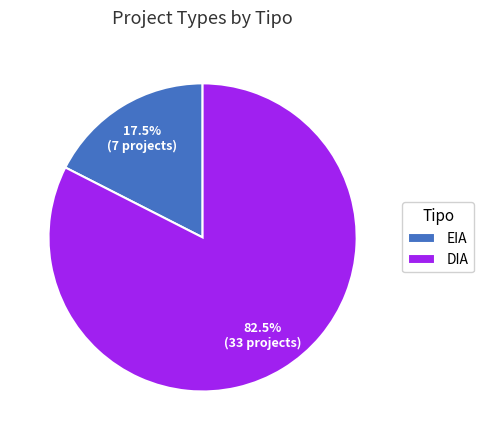

To the nearest percent, what is the difference between the largest and smallest slice percentages?

65%